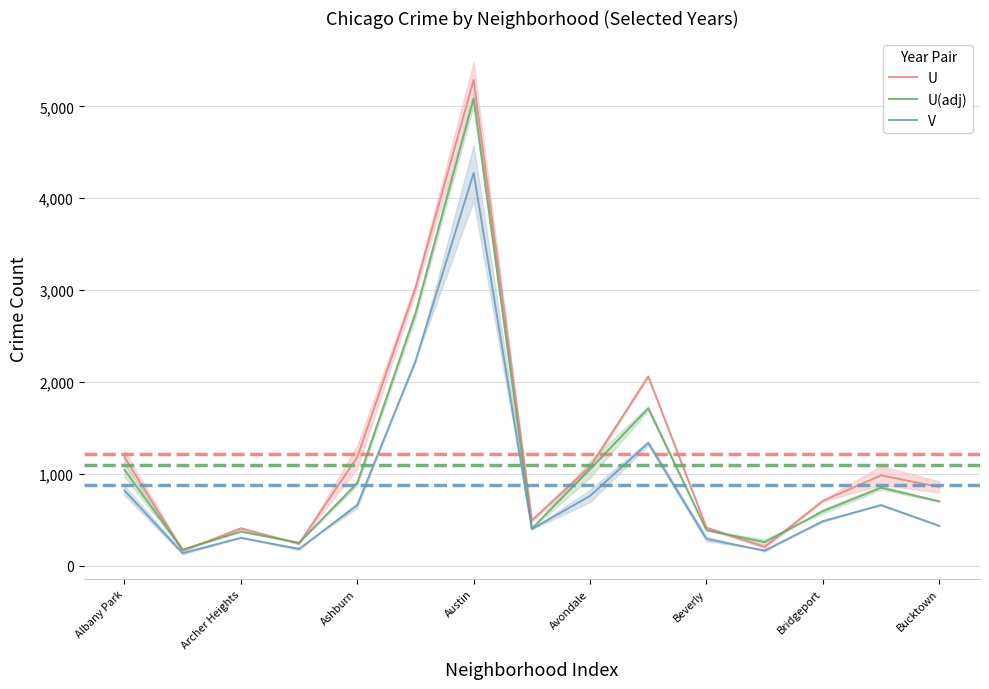

Does the chart have visible grid lines?

Yes